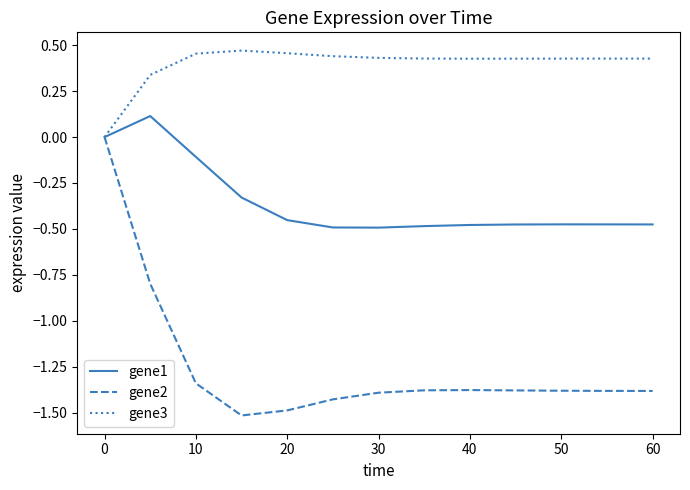

Which series has the largest total across all categories?

gene3